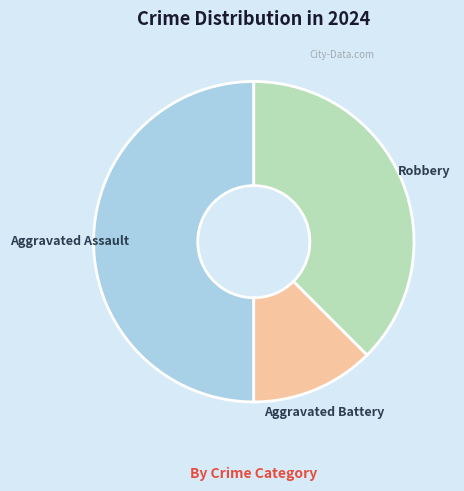

Does Robbery account for over 50% of the chart?

No